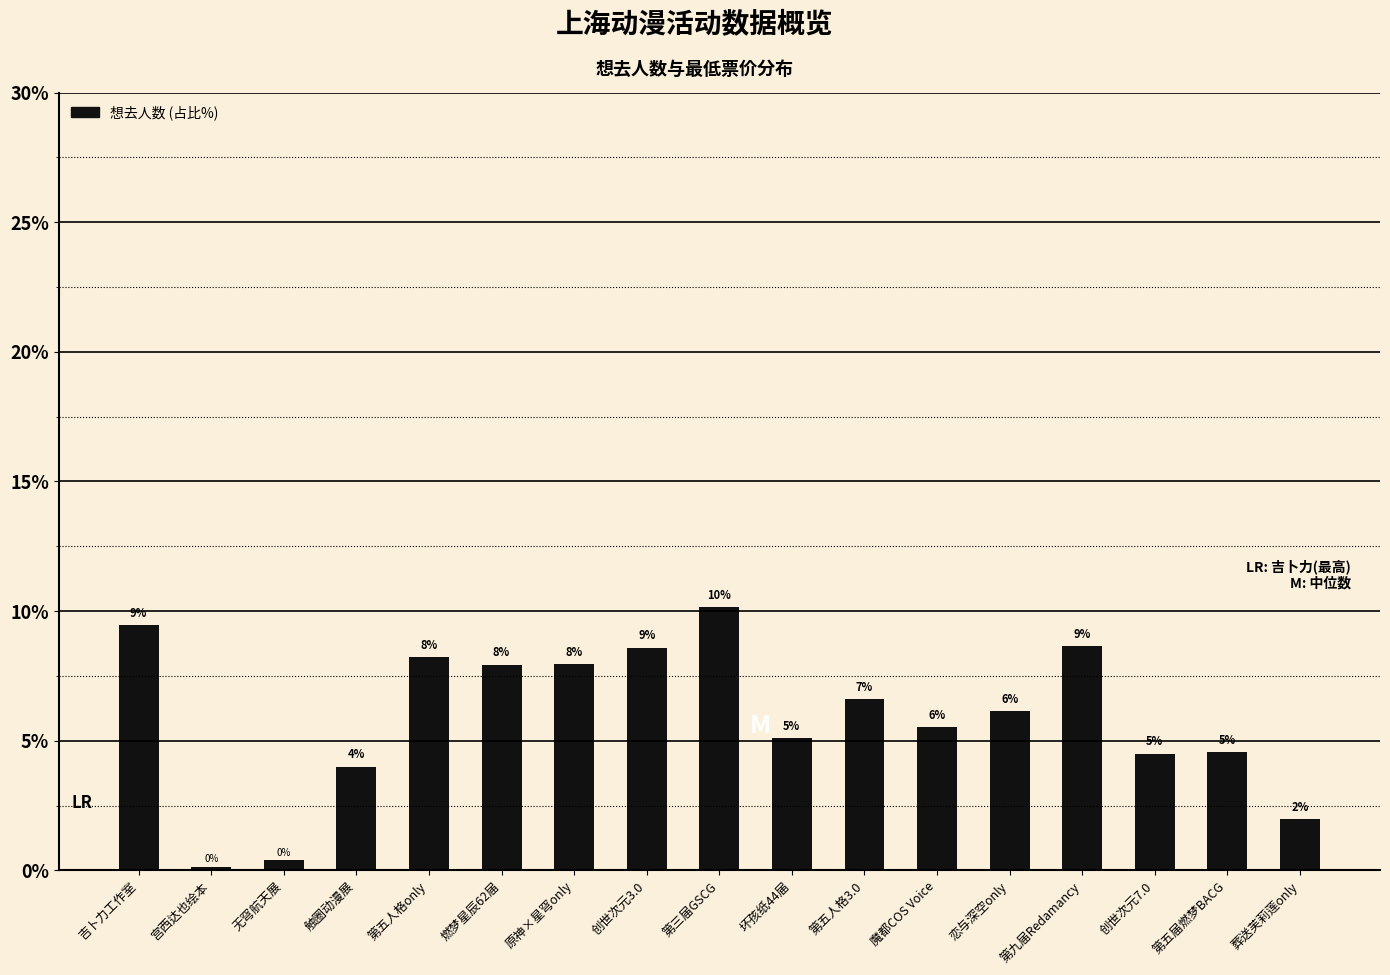

List the labels in order of value, smallest first.

宫西达也绘本, 无穹航天展, 葬送芙莉莲only, 触圈动漫展, 创世次元7.0, 第五届燃梦BACG, 坏孩纸44届, 魔都COS Voice, 恋与深空only, 第五人格3.0, 燃梦星辰62届, 原神×星穹only, 第五人格only, 创世次元3.0, 第九届Redamancy, 吉卜力工作室, 第三届GSCG